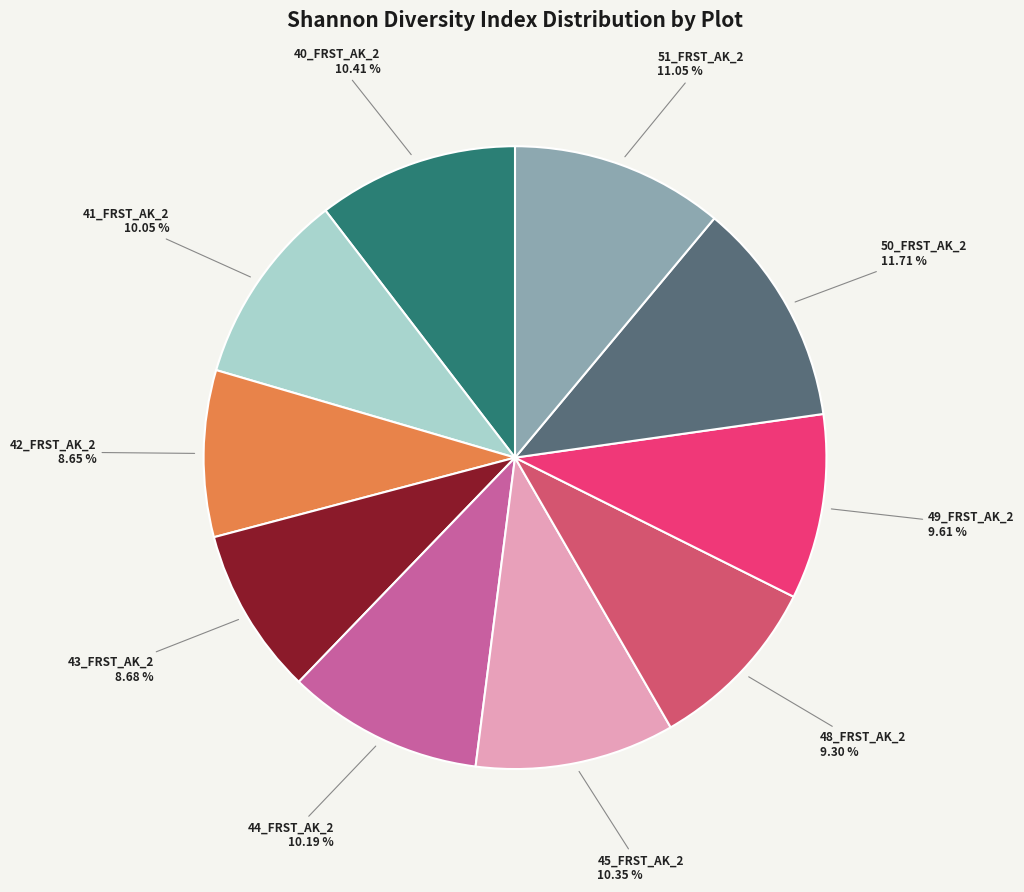

Which has a higher value, 42_FRST_AK_2 or 49_FRST_AK_2?

49_FRST_AK_2